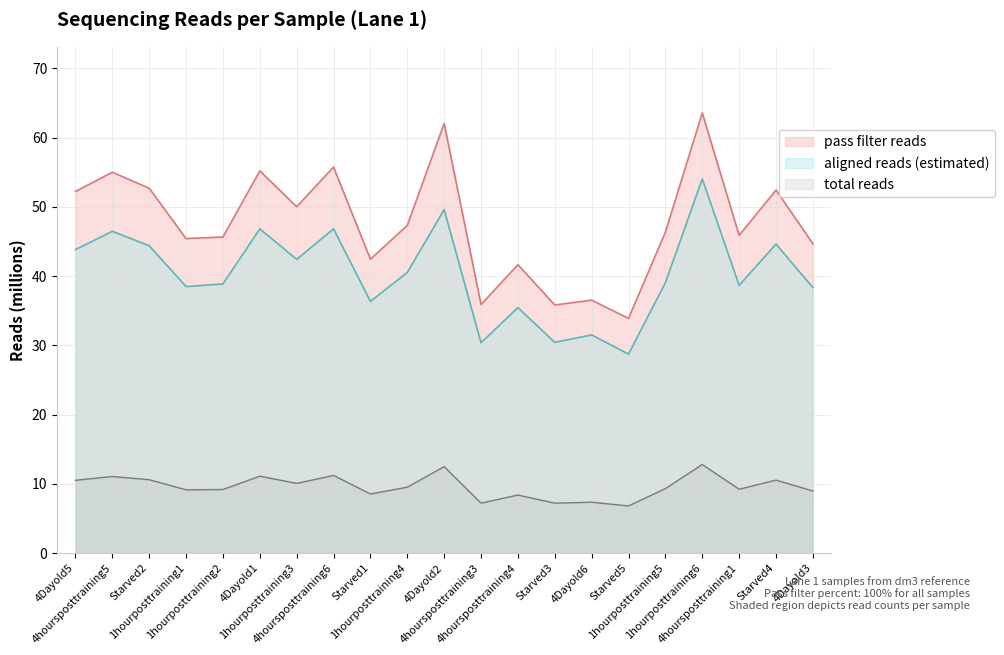

Between 4hoursposttraining4 and 4Dayold2, which is larger?

4Dayold2